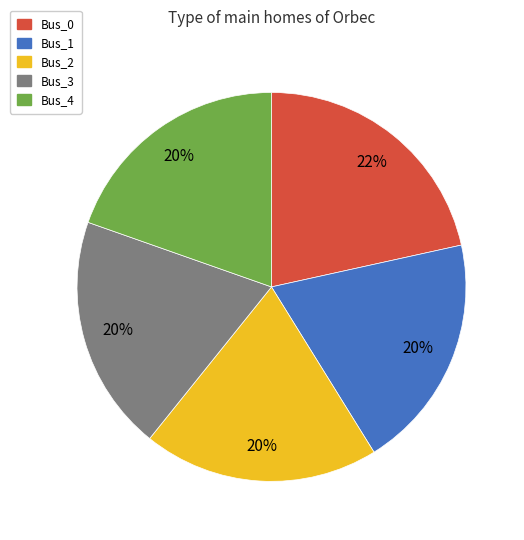

To the nearest percent, what is the difference between the Bus_0 and Bus_2 slice percentages?

2%